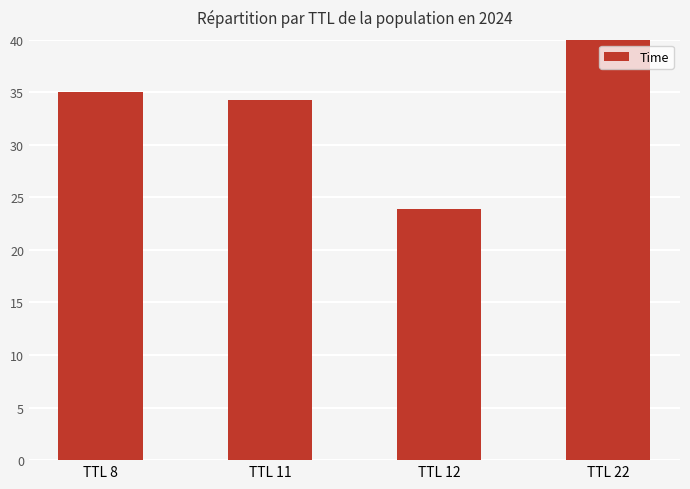

How many bars are there in total?

4